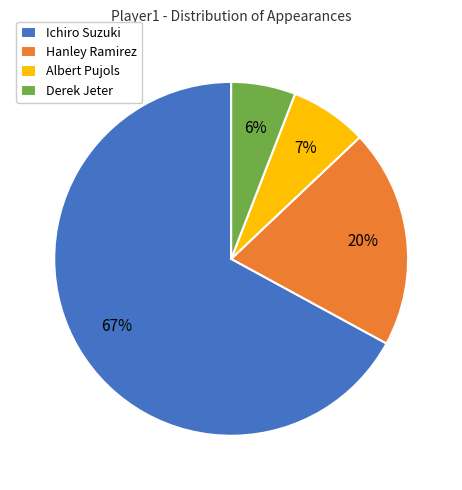

To the nearest percent, what is the difference between the largest and smallest slice percentages?

61%